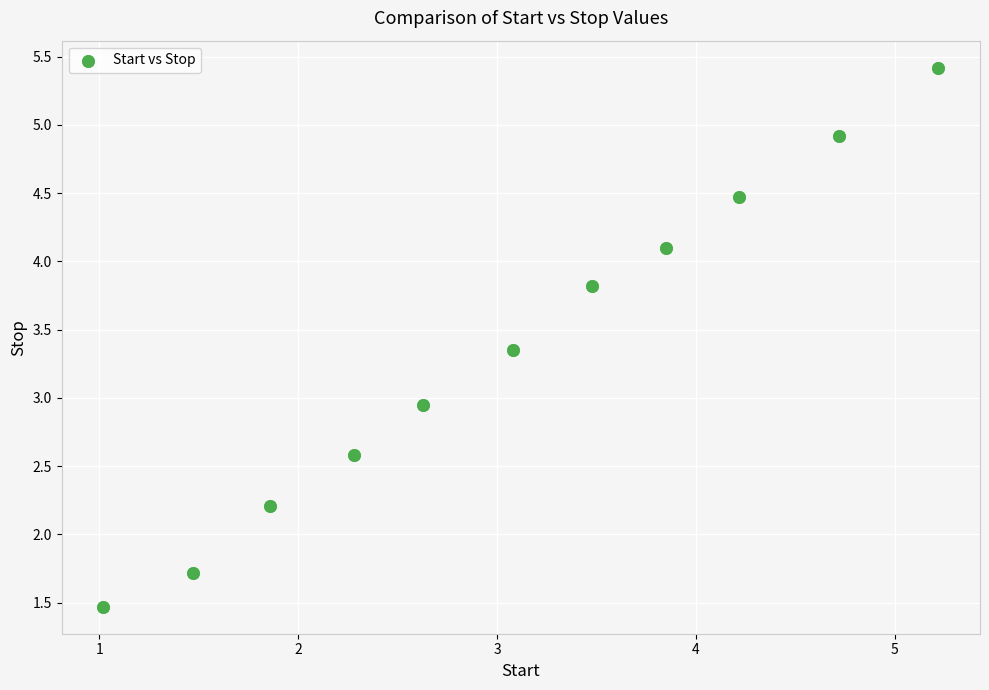

What is the average X value?

3.1